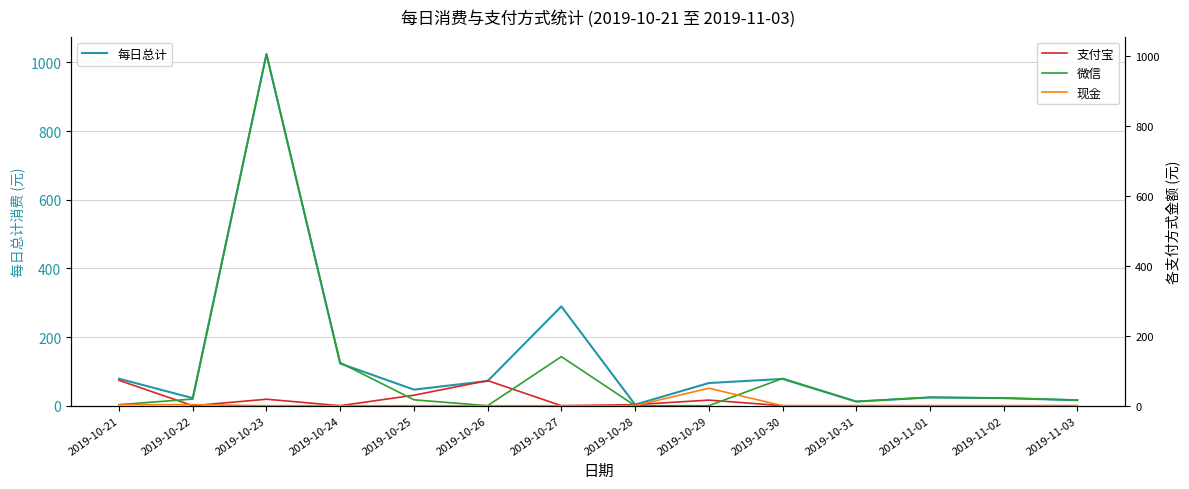

What is the total value across all series at 2019-10-21?

157.2